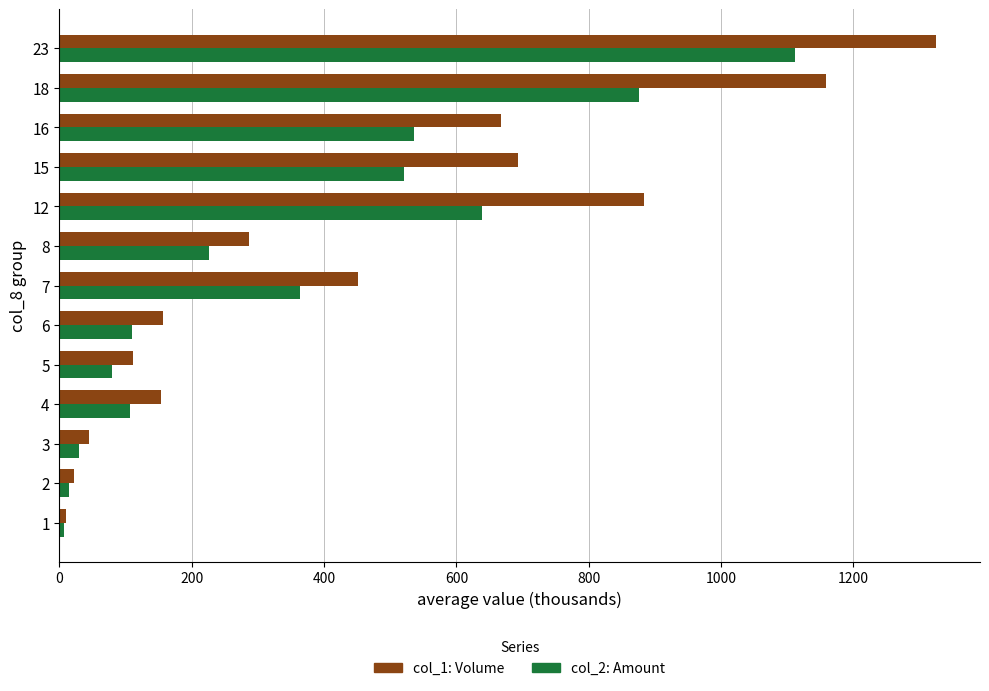

What is the spread (max minus min) of values at 4?

45.7